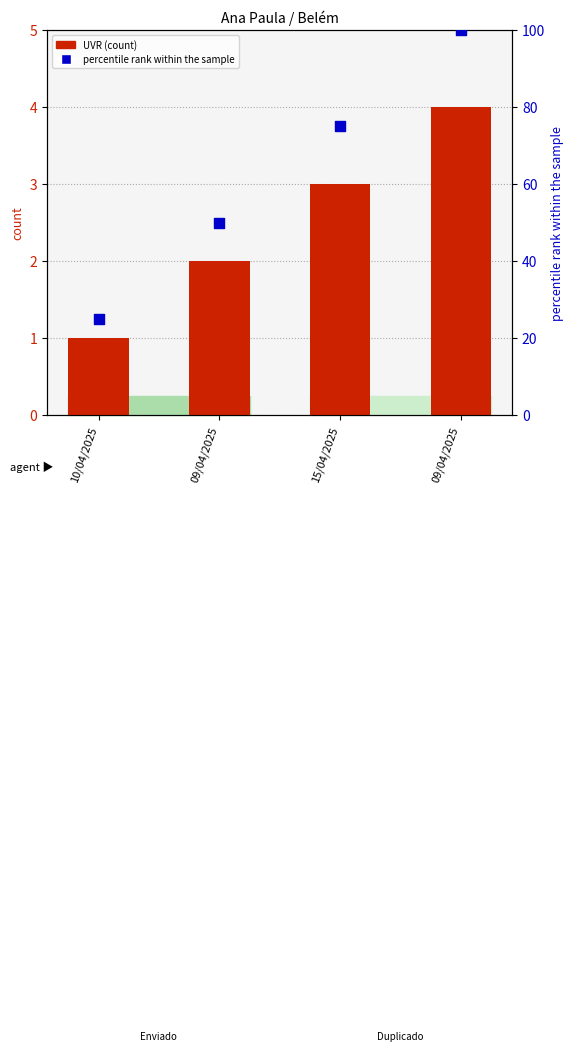

Is the value of percentile rank within the sample at 09/04/2025 greater than the value of UVR at 09/04/2025?

Yes